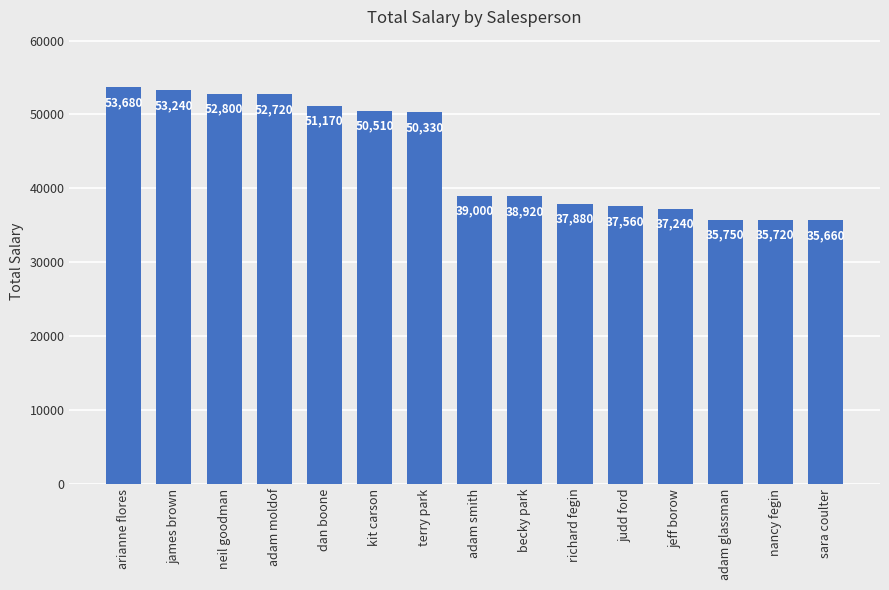

What is the minimum value shown in the chart?

35660